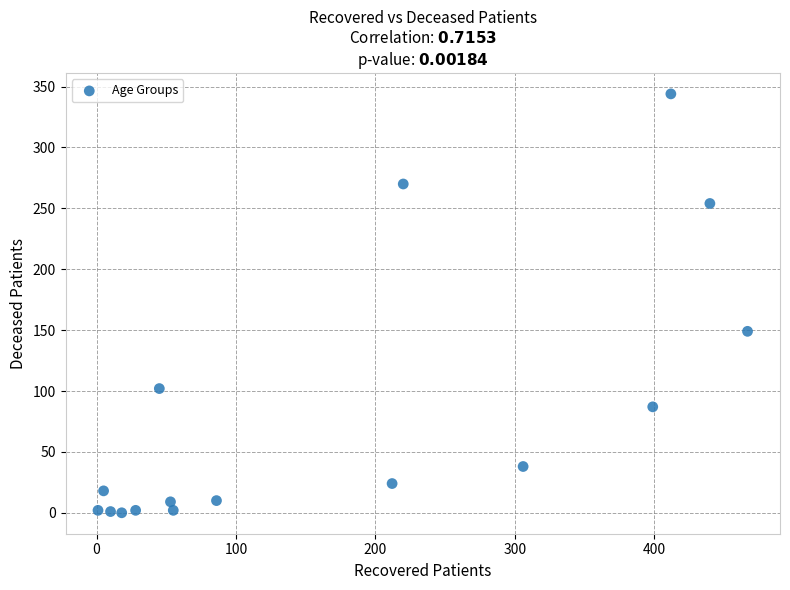

What Y value in the scatter plot is closest to 172?

149